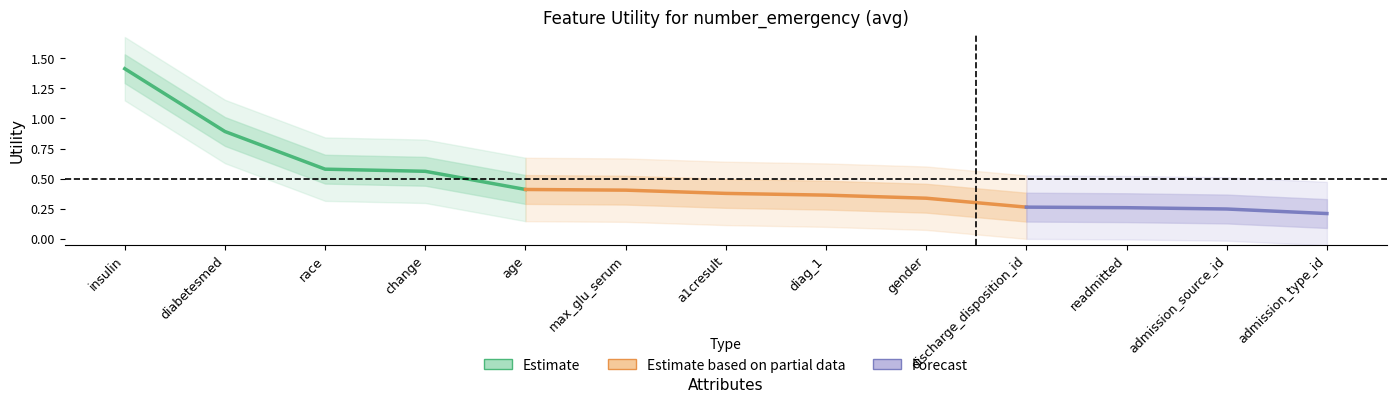

True or false: the data shows 0.4 at a1cresult.

True